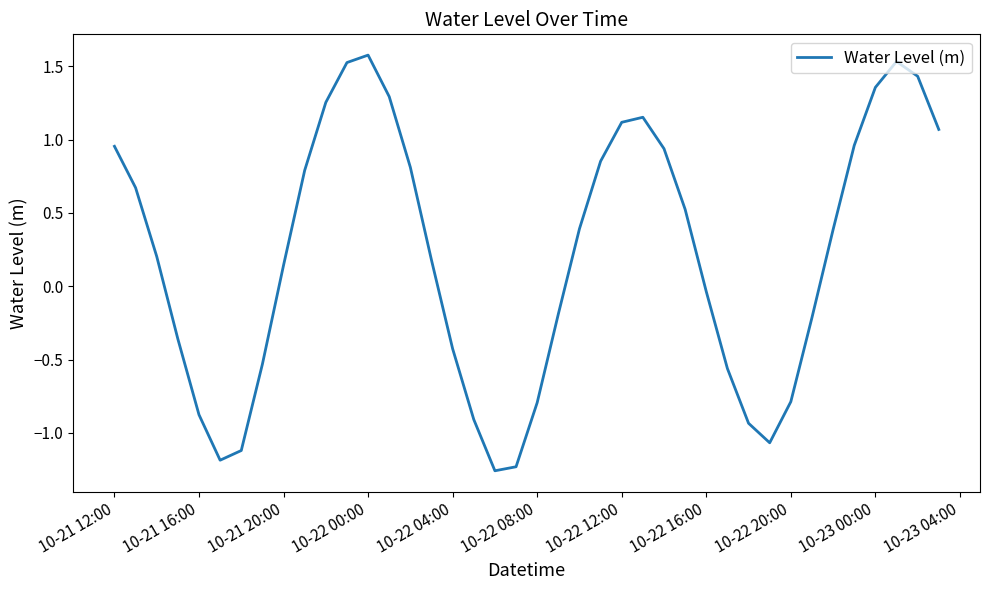

What is the maximum value shown in the chart?

1.6